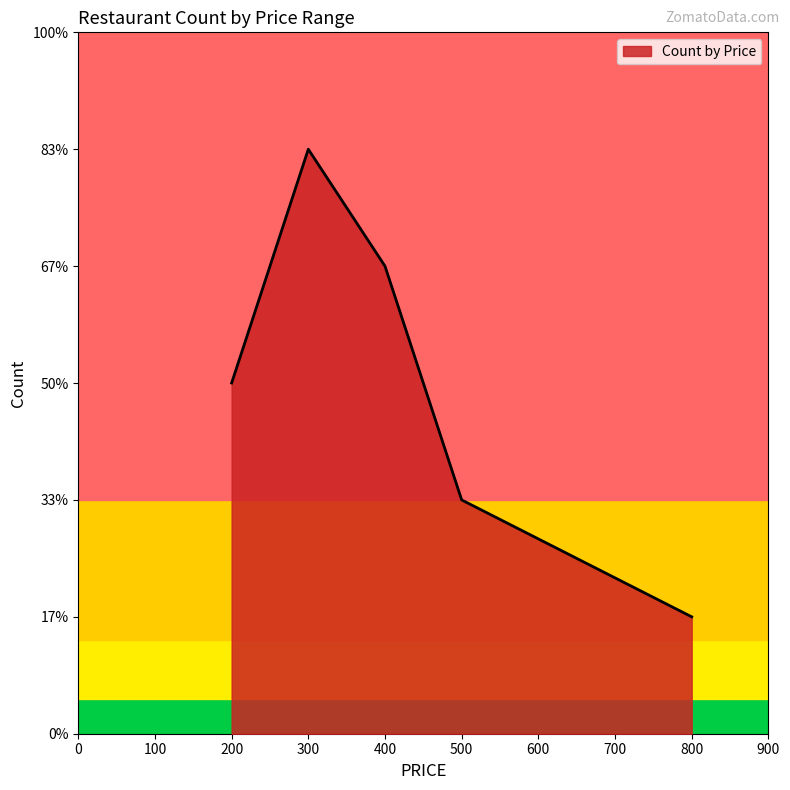

At which label does the data first exceed 3?

300